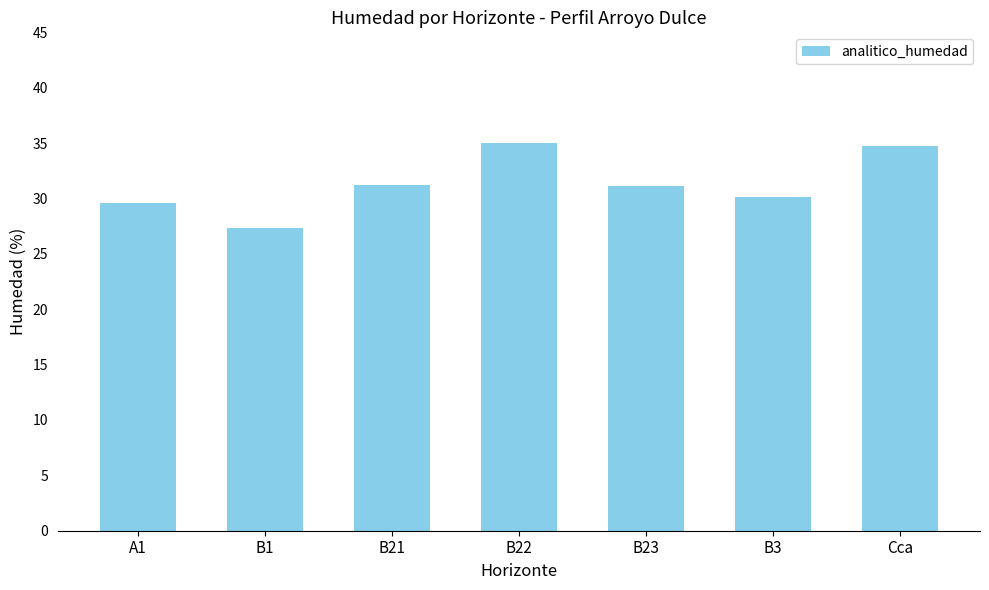

Are the bars grouped side by side (vs. stacked)?

No